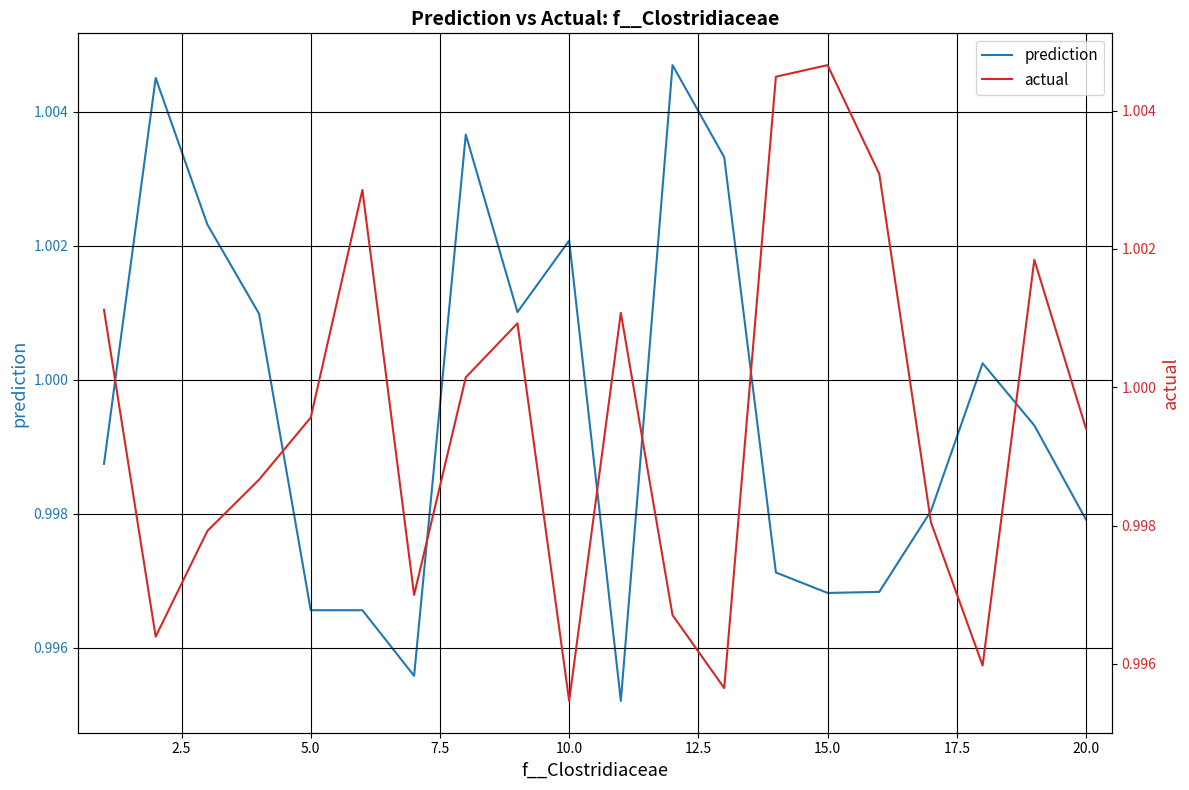

Is this an area chart (filled region under the line)?

No